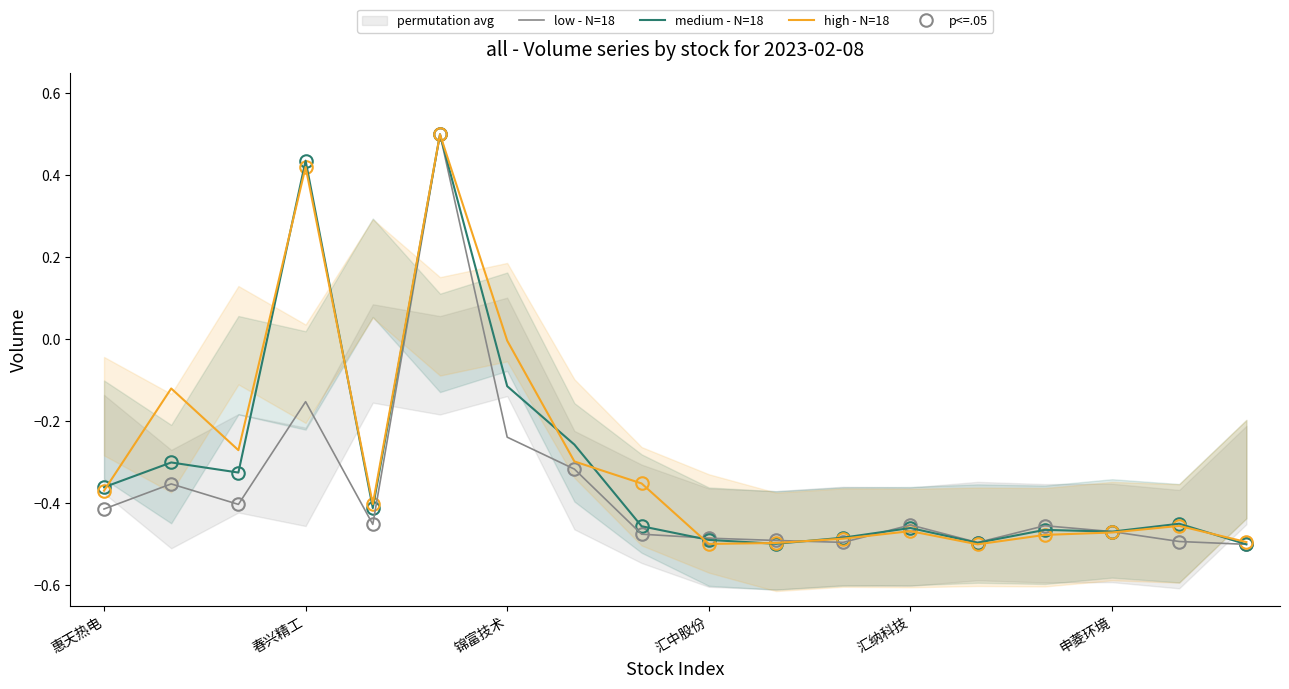

Count the low - N=18 values in the range 0 to 1.

1